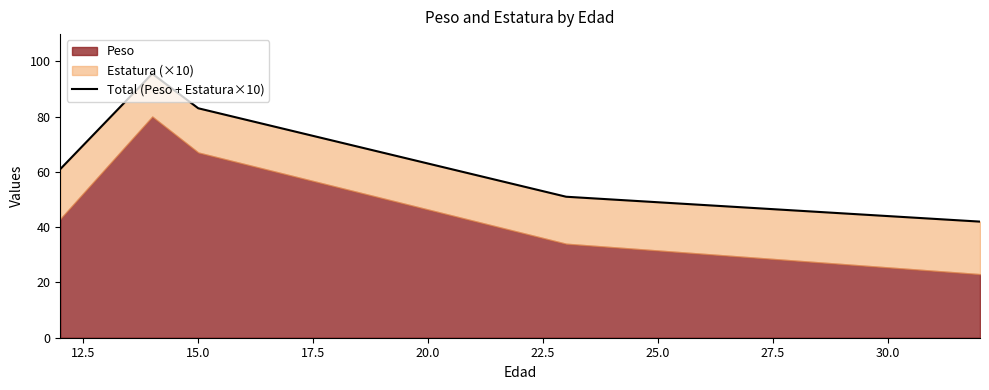

What position from the right is 15.0?

3